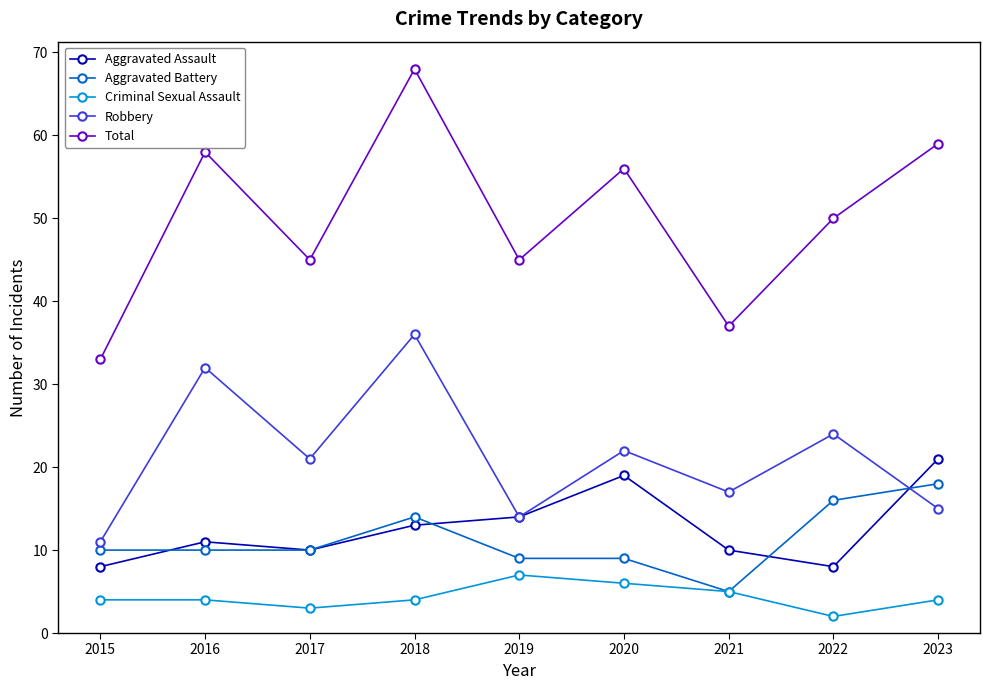

True or false: Robbery and Criminal Sexual Assault intersect in this chart.

False